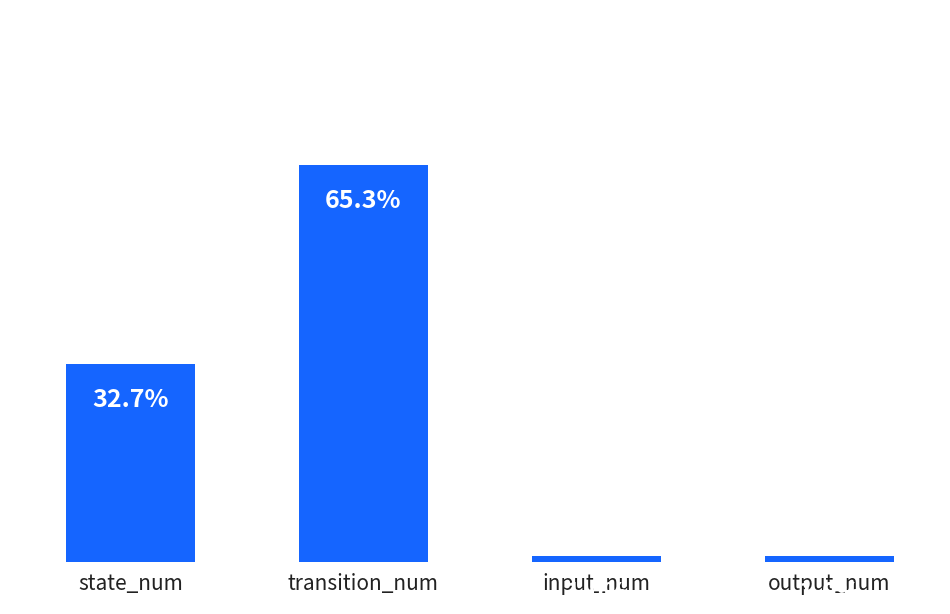

At which label is the value closest to 33?

state_num